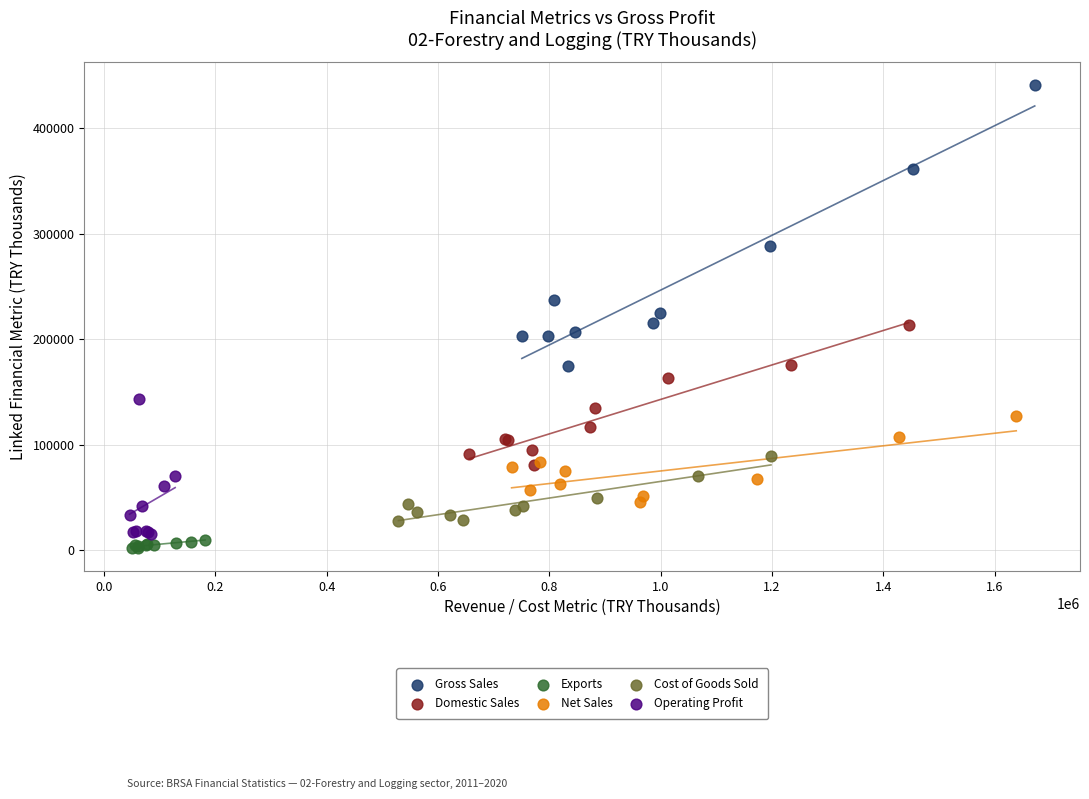

Which series reaches the maximum Y coordinate?

Gross Sales